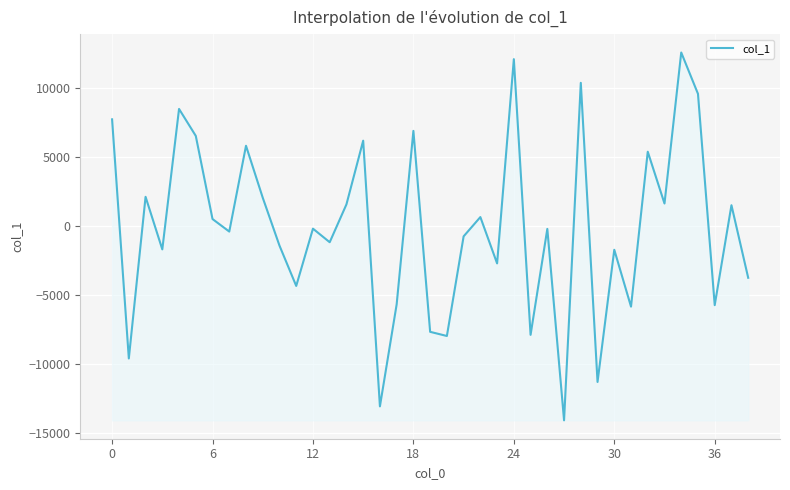

What is the maximum value shown in the chart?

12562.3